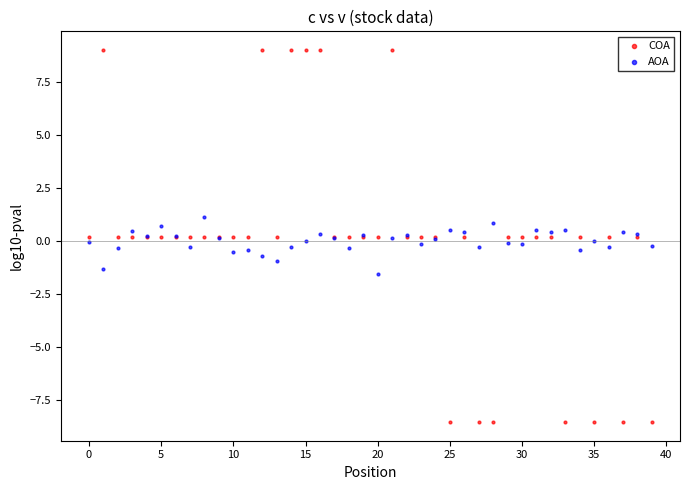

What are all the series names shown in the legend?

COA, AOA